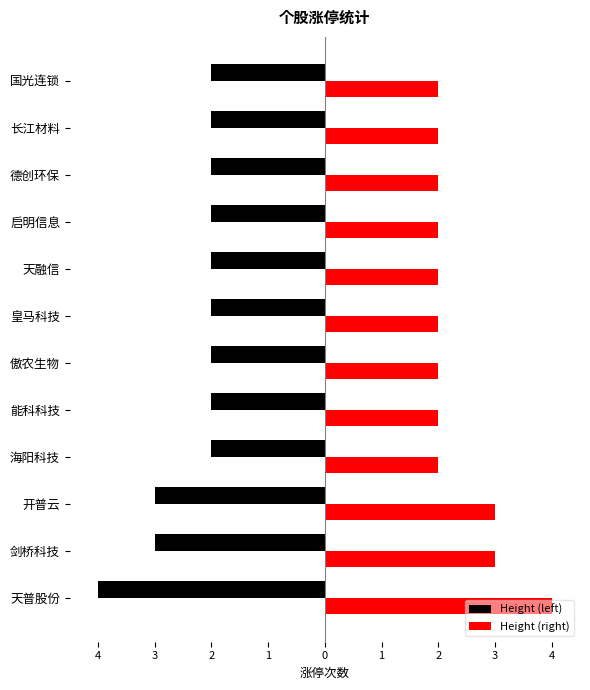

What are all the series names shown in the legend?

Height (left), Height (right)